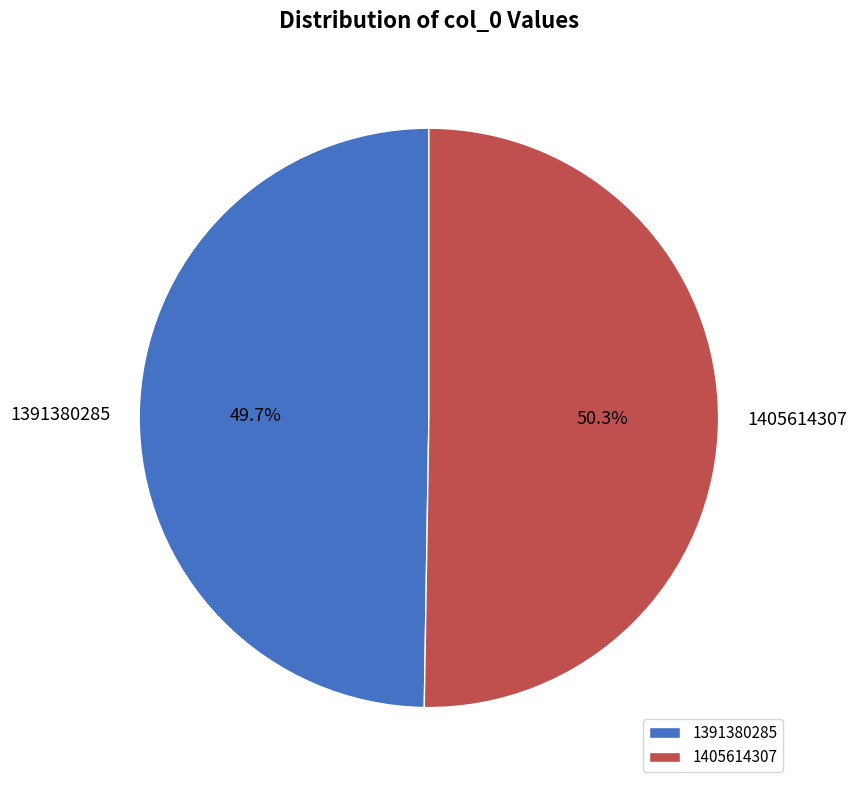

How many segments does this pie chart have?

2